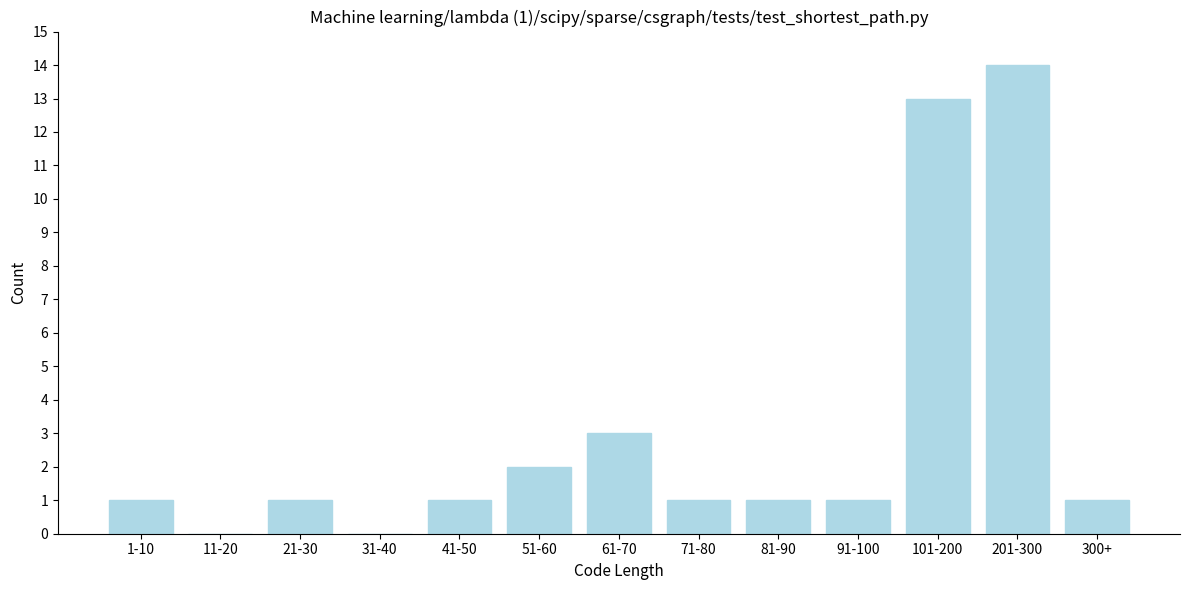

Reading right to left, list all the values displayed in this chart.

300+=1	201-300=14	101-200=13	91-100=1	81-90=1	71-80=1	61-70=3	51-60=2	41-50=1	31-40=0	21-30=1	11-20=0	1-10=1